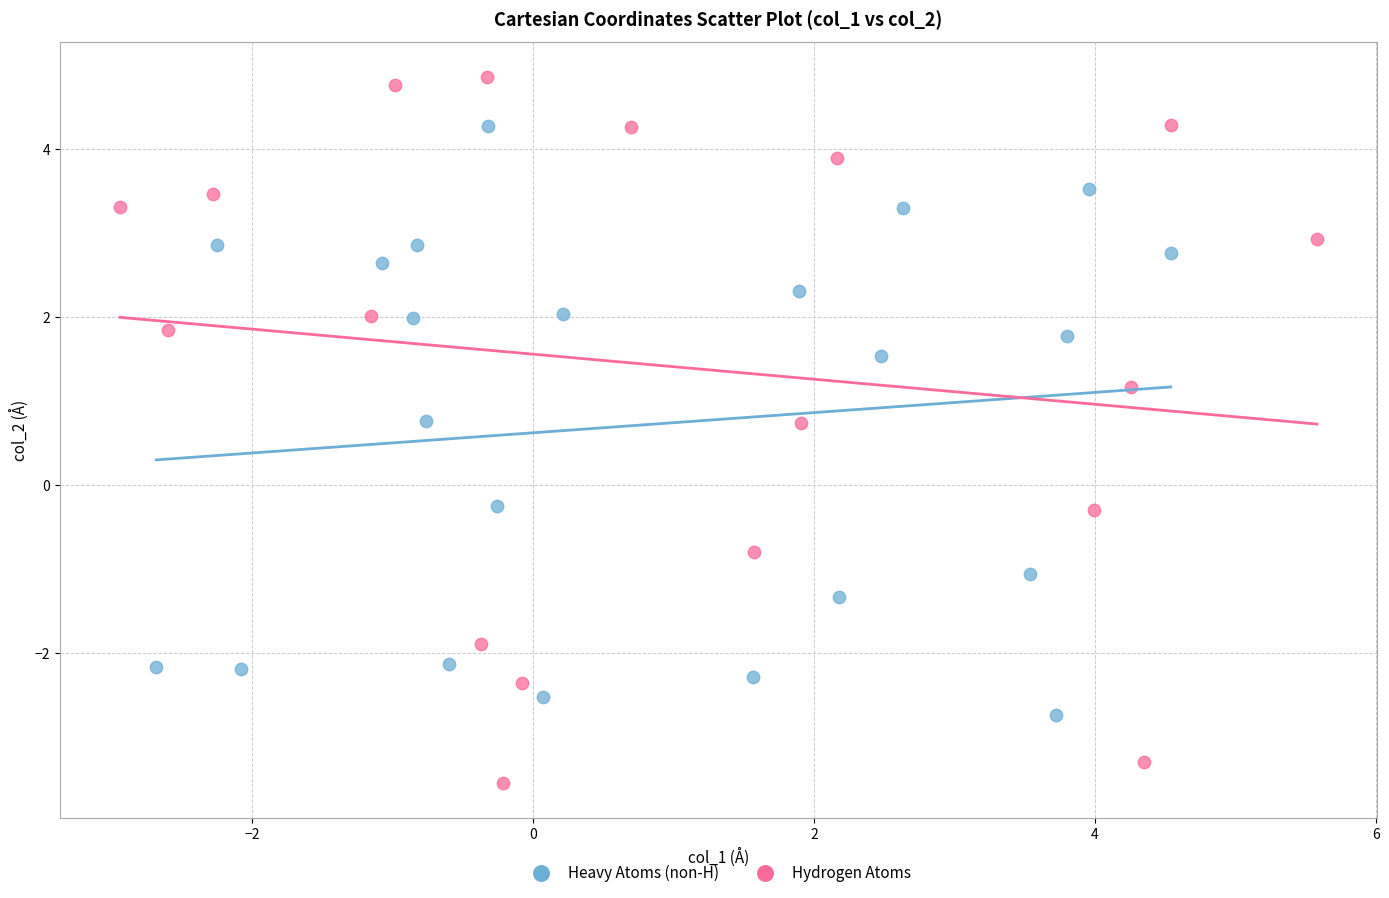

Which series contains the highest Y value?

Hydrogen Atoms